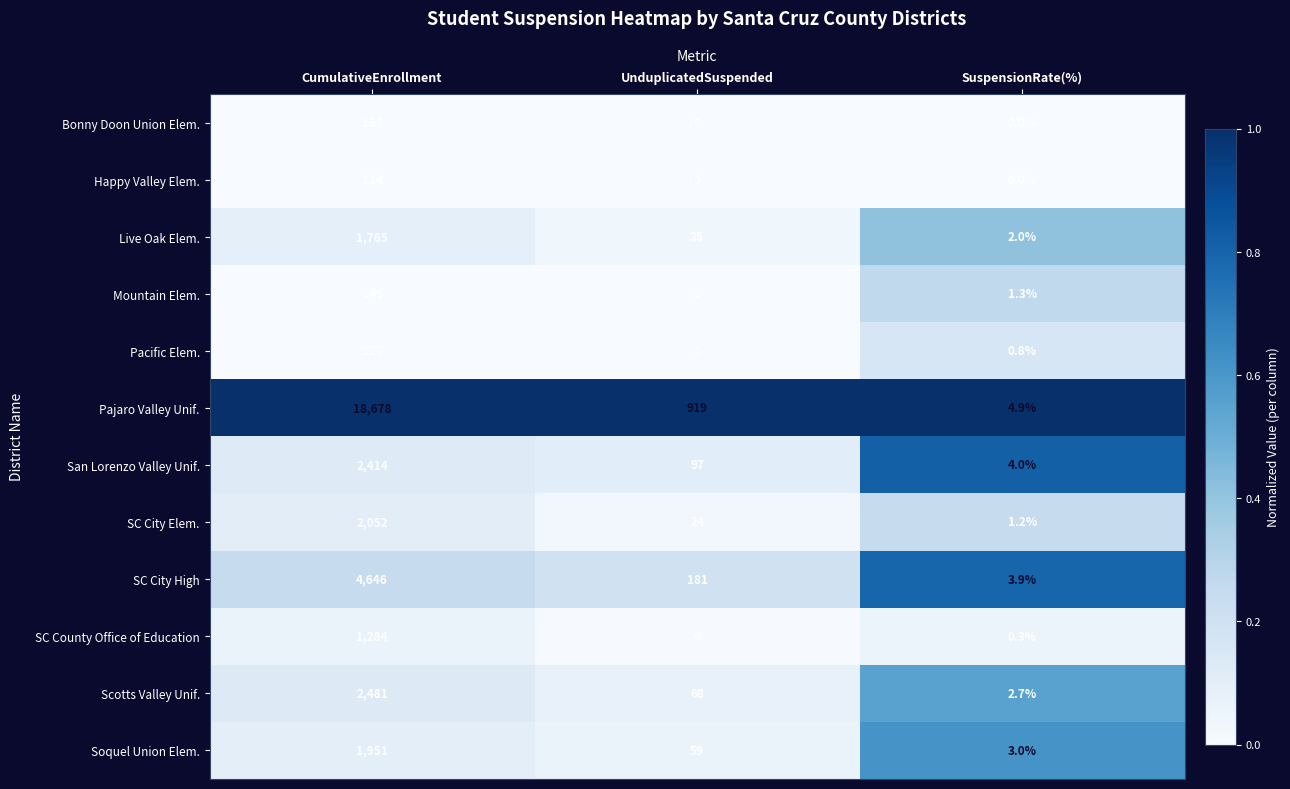

Read the San Lorenzo Valley Unif. value at SuspensionRate(%).

4.0